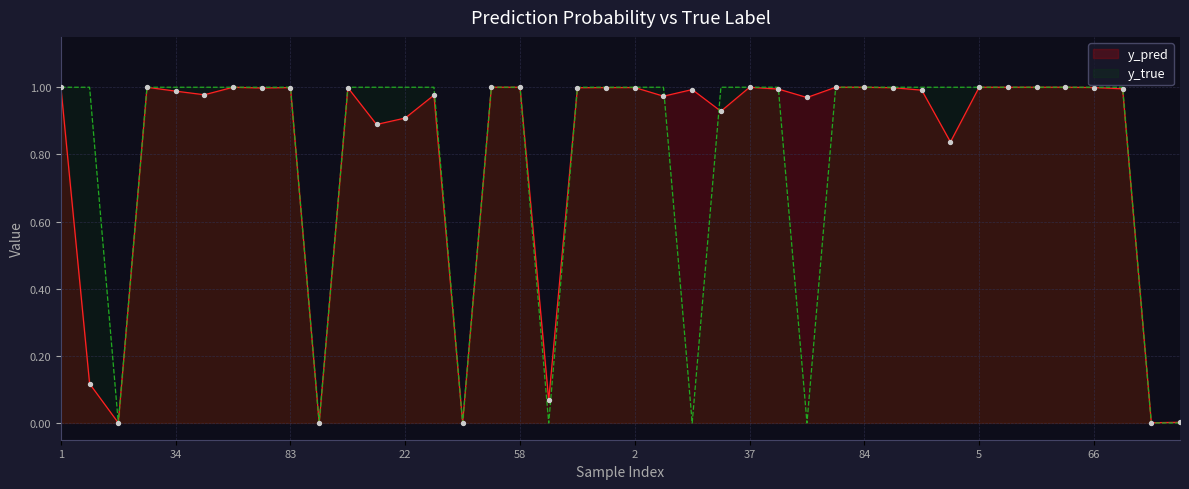

Which series has the largest total across all categories?

y_pred